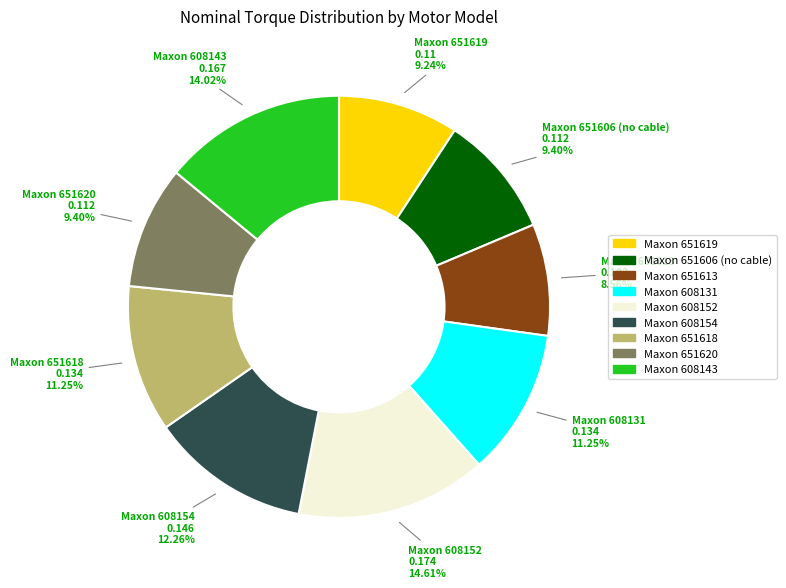

How many slices are in this pie chart?

9